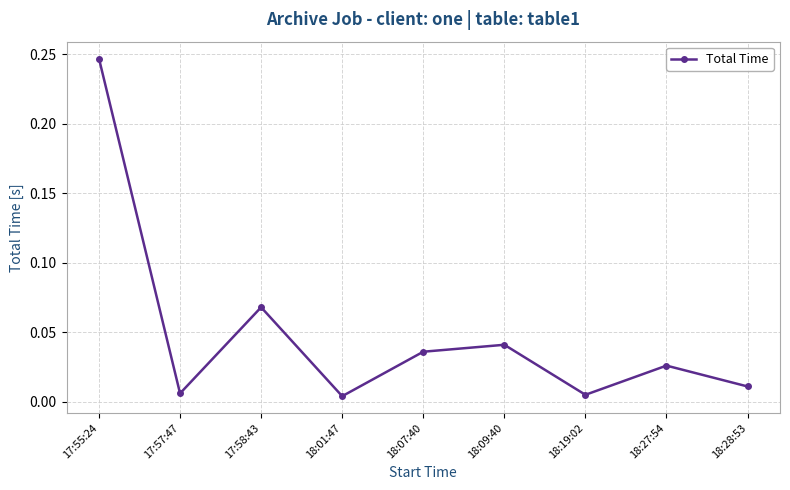

At which category does the chart reach its peak across all series?

17:55:24